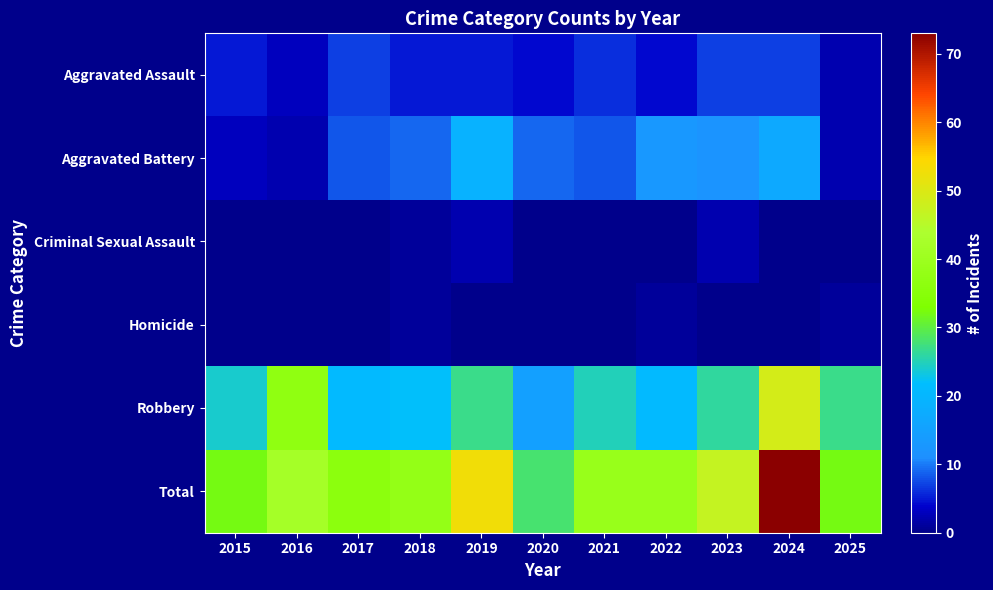

What is the spread (max minus min) of values at 2023?

47